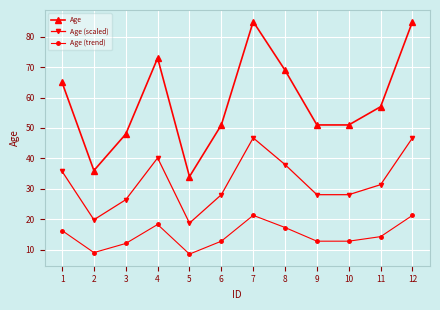

At how many categories does at least one series exceed 23?

12